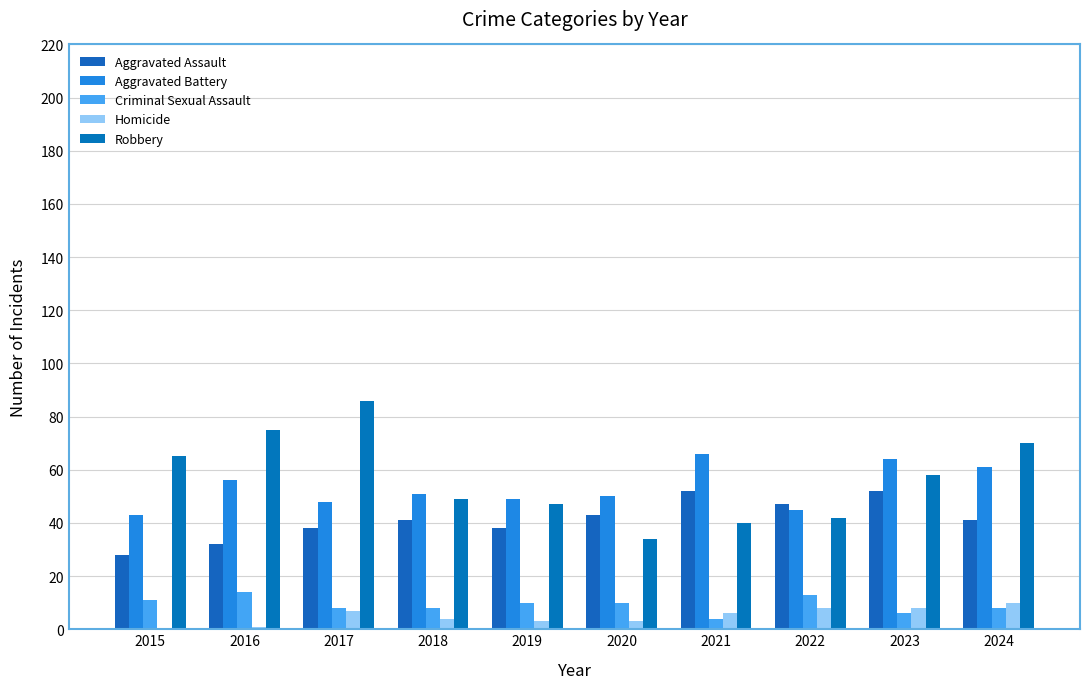

What is the value of the Homicide bar at the 8th from the left?

8